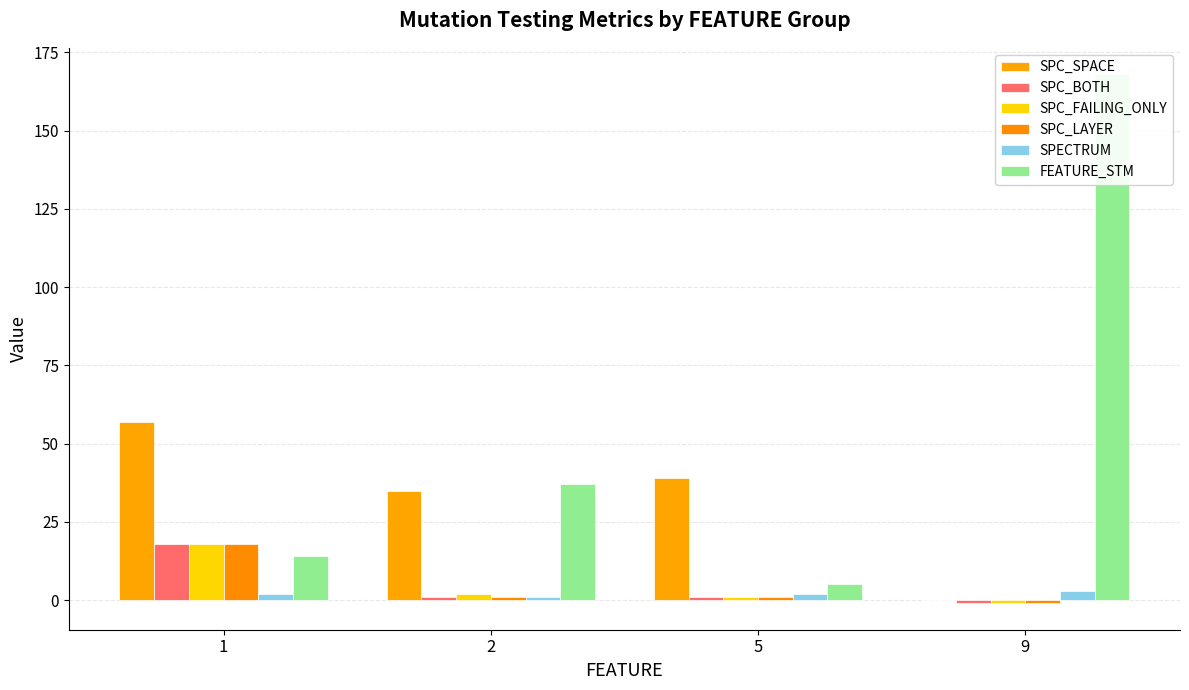

Reading right to left, extract all data points from this chart.

SPC_SPACE: 9=0	5=39	2=35	1=57
SPC_BOTH: 9=-1	5=1	2=1	1=18
SPC_FAILING_ONLY: 9=-1	5=1	2=2	1=18
SPC_LAYER: 9=-1	5=1	2=1	1=18
SPECTRUM: 9=3	5=2	2=1	1=2
FEATURE_STM: 9=168	5=5	2=37	1=14